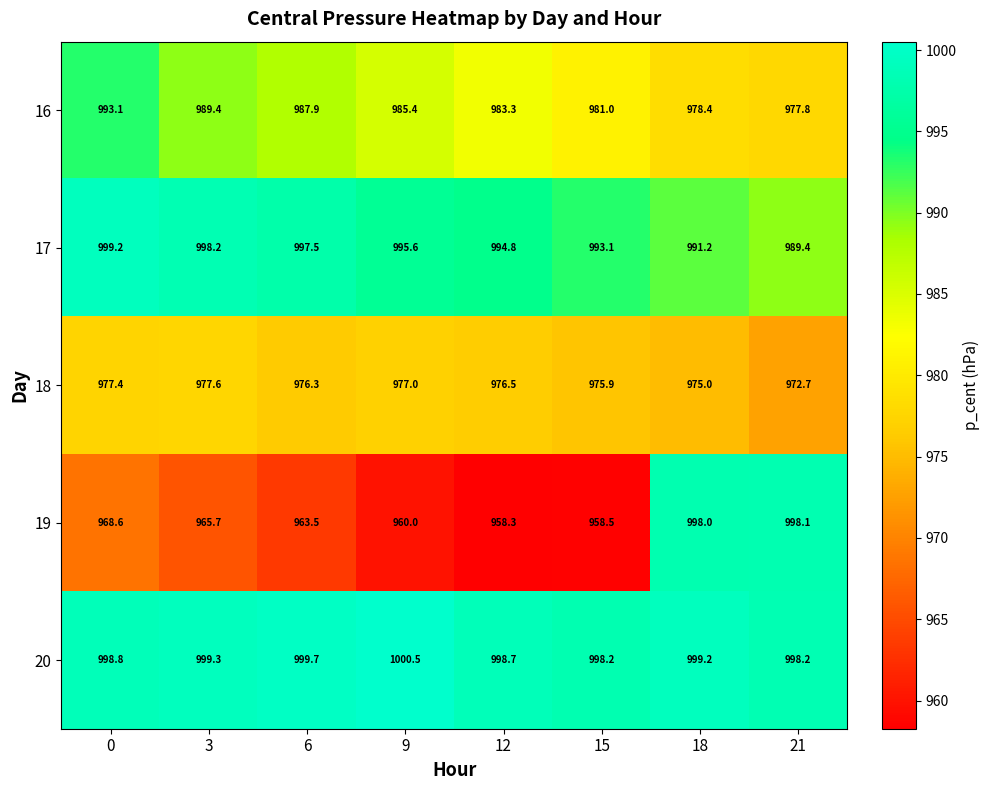

Rank the series at 9 from highest to lowest value.

20, 17, 16, 18, 19